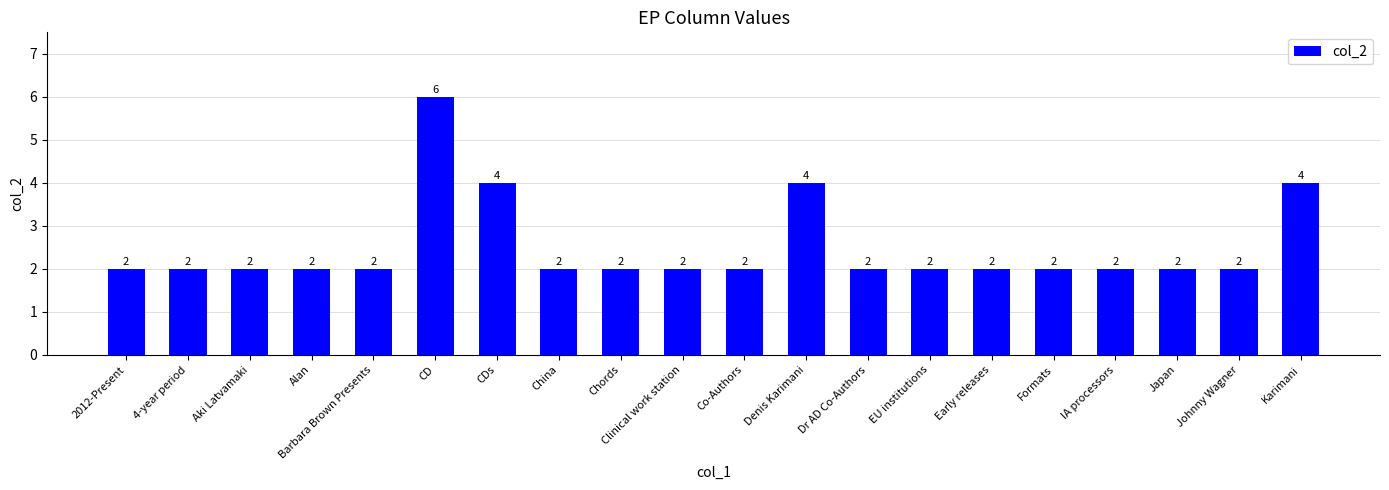

What is the difference between the maximum and minimum values?

4